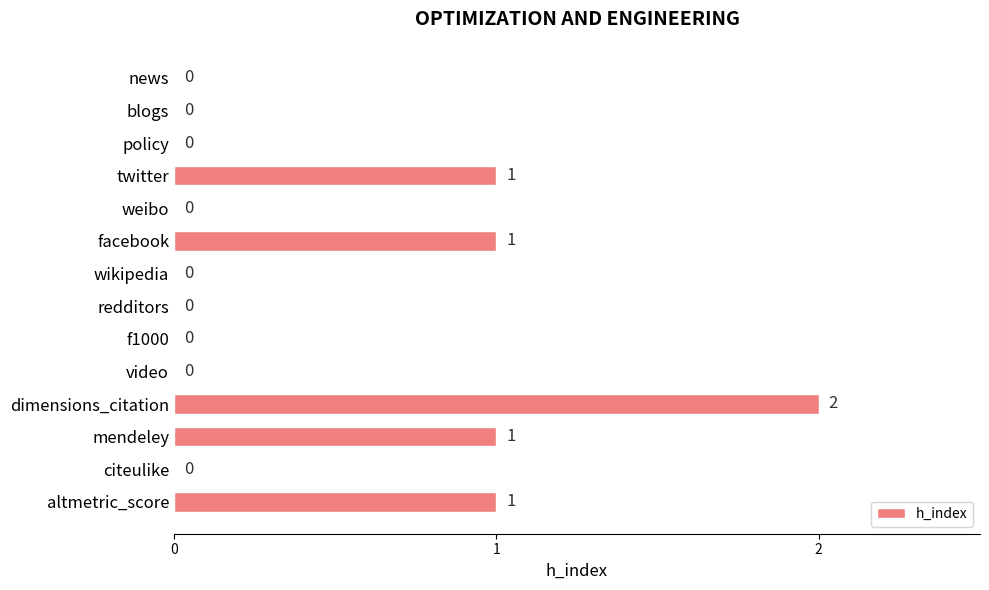

What is the maximum value shown in the chart?

2